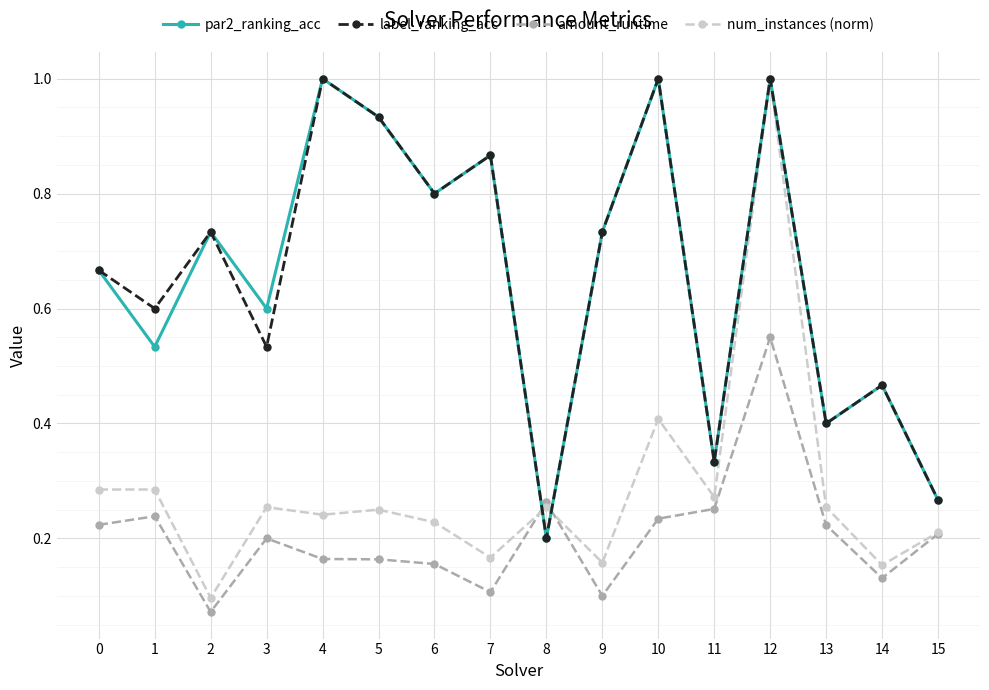

How many series are shown in this chart?

4